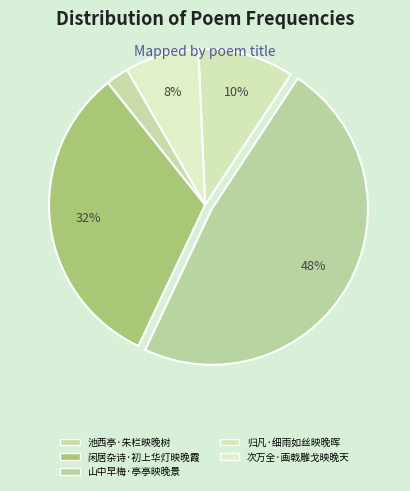

Which category has the smallest portion of the pie?

池西亭·朱栏映晚树